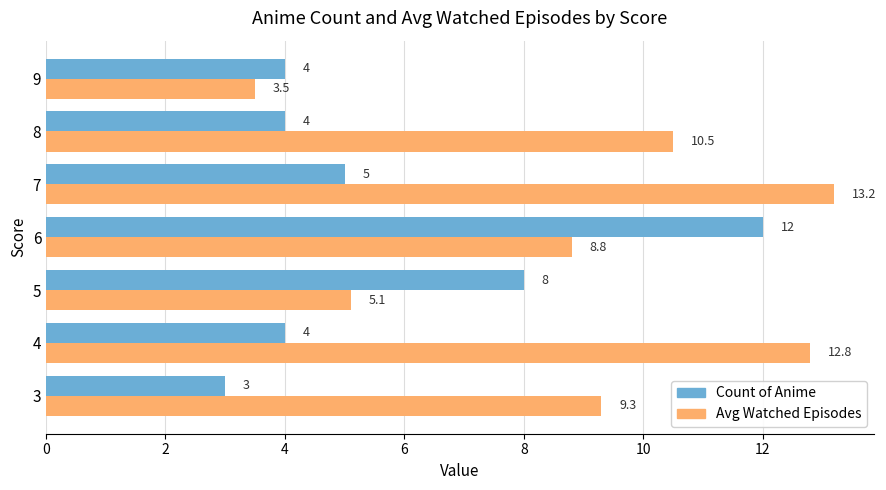

Which series has the largest range (max minus min)?

Avg Watched Episodes